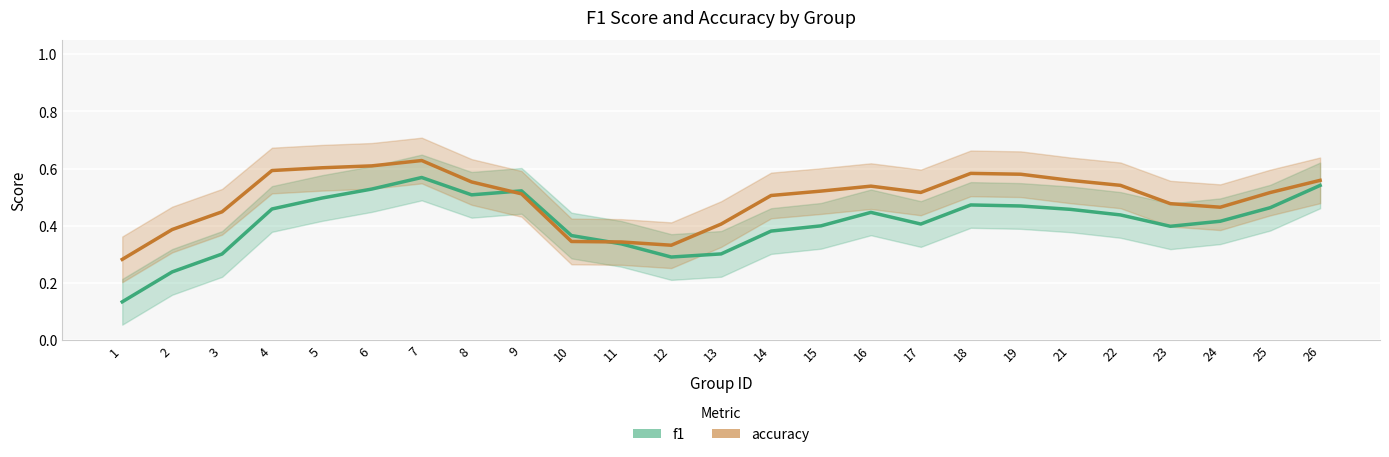

Which has a higher value, 8 or 15?

8